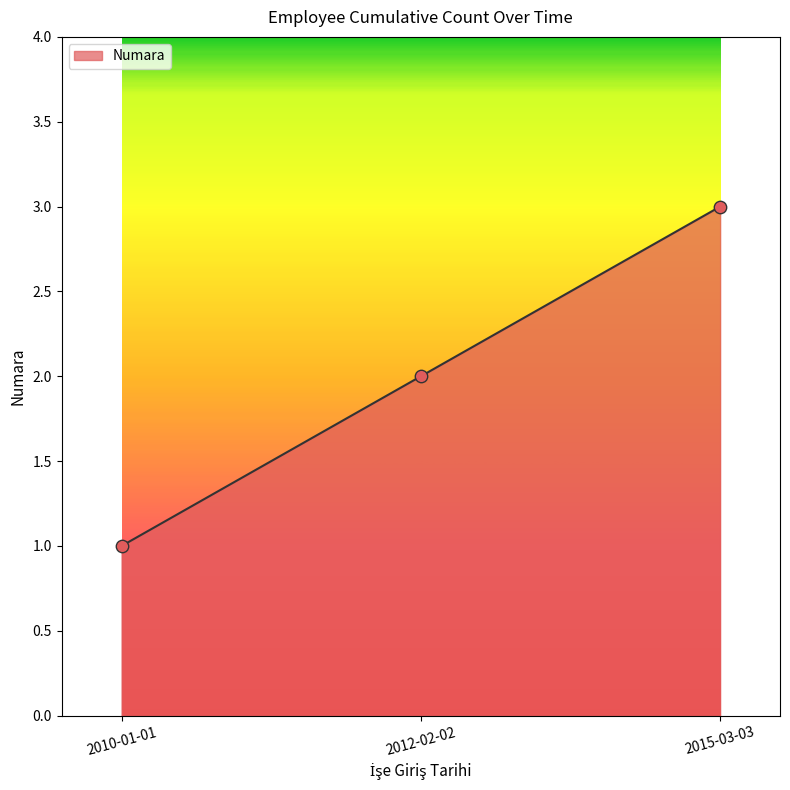

Which has a higher value, 2015-03-03 or 2012-02-02?

2015-03-03